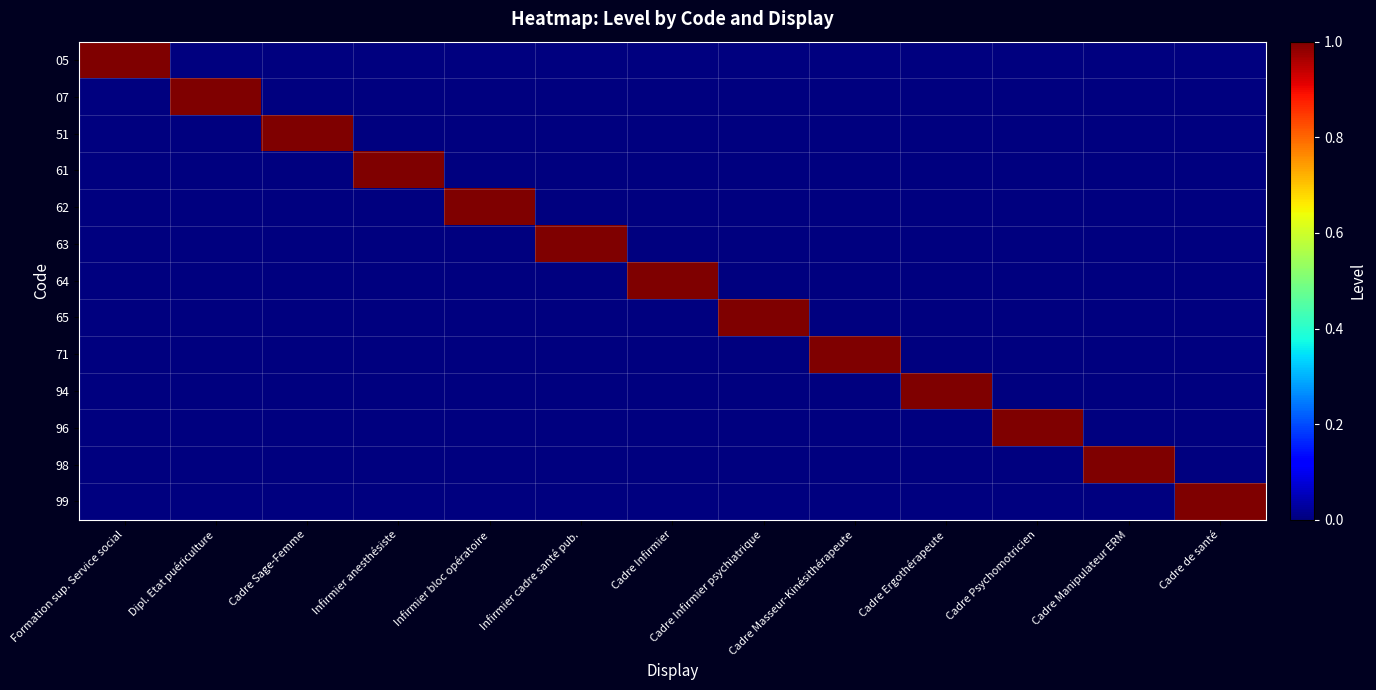

List the series in order of their peak value, lowest first.

05, 07, 51, 61, 62, 63, 64, 65, 71, 94, 96, 98, 99